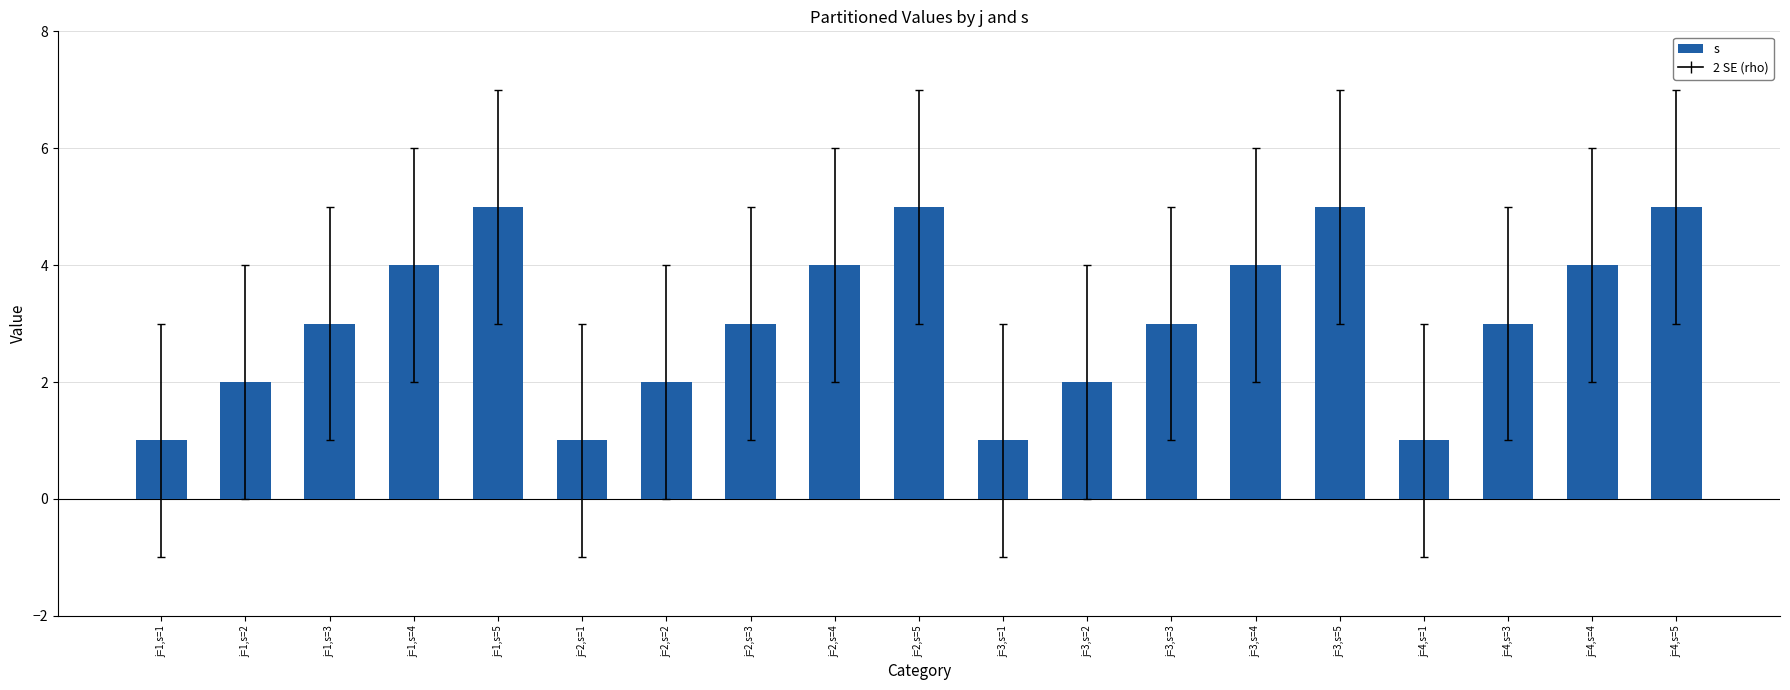

Count the number of categories in the chart.

19